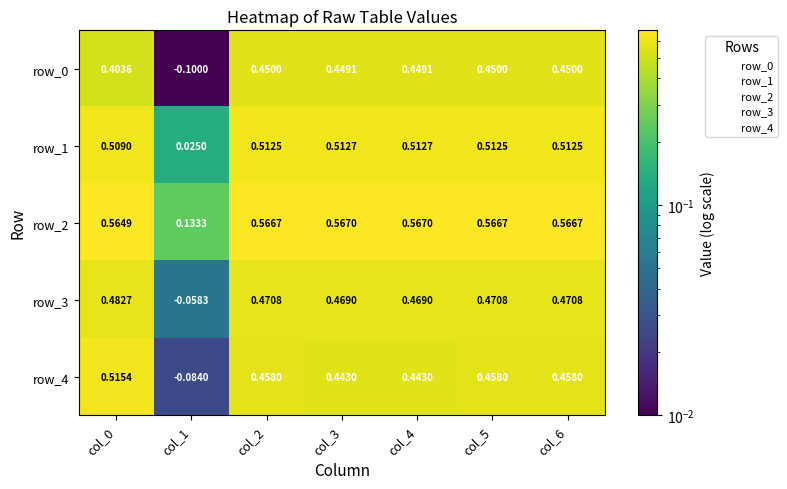

Is the value of row_4 at col_1 greater than the value of row_1 at col_0?

No